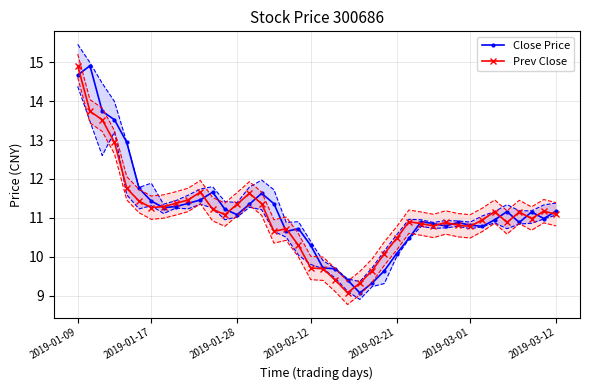

Does the chart have visible grid lines?

Yes